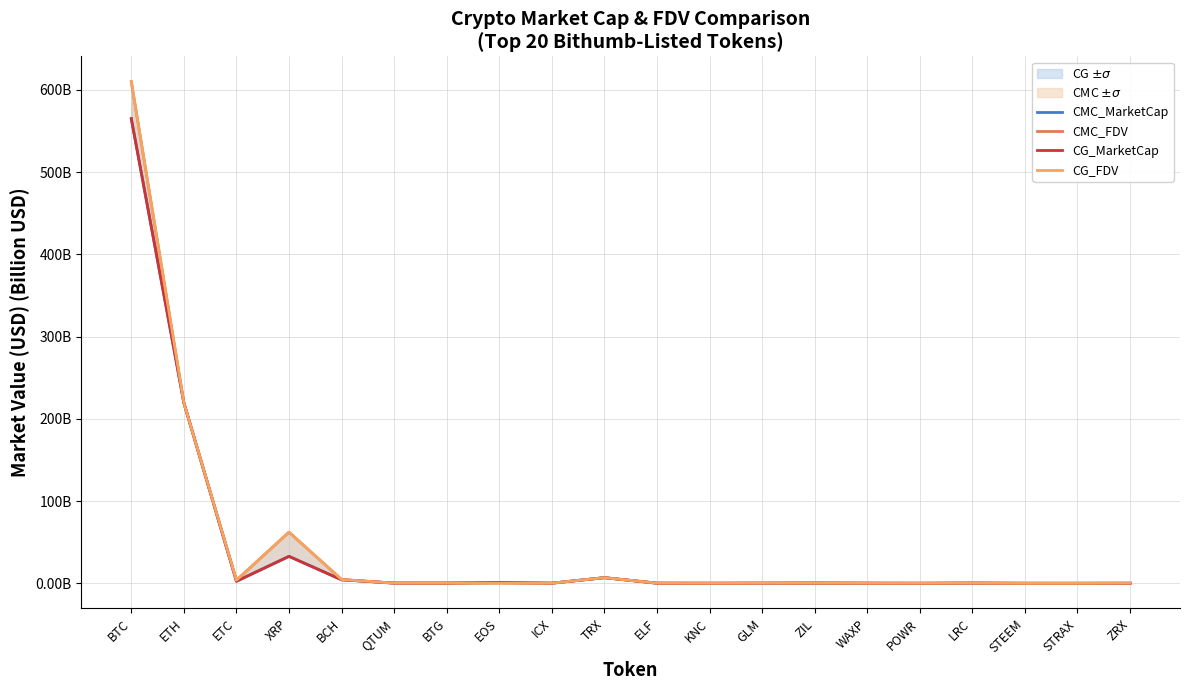

At which category is the sum across all series the highest?

BTC